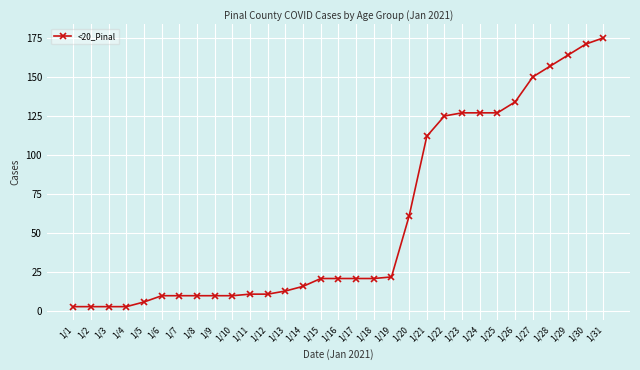

Reading left to right, what are all the values shown in this chart?

1/1=3	1/2=3	1/3=3	1/4=3	1/5=6	1/6=10	1/7=10	1/8=10	1/9=10	1/10=10	1/11=11	1/12=11	1/13=13	1/14=16	1/15=21	1/16=21	1/17=21	1/18=21	1/19=22	1/20=61	1/21=112	1/22=125	1/23=127	1/24=127	1/25=127	1/26=134	1/27=150	1/28=157	1/29=164	1/30=171	1/31=175